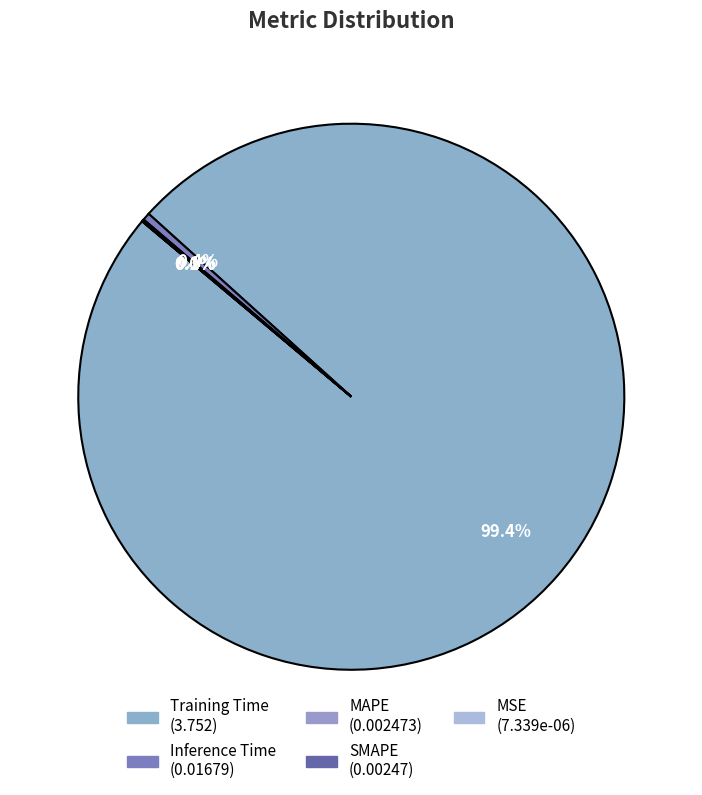

Is it true that MAPE is 12% of the pie?

False